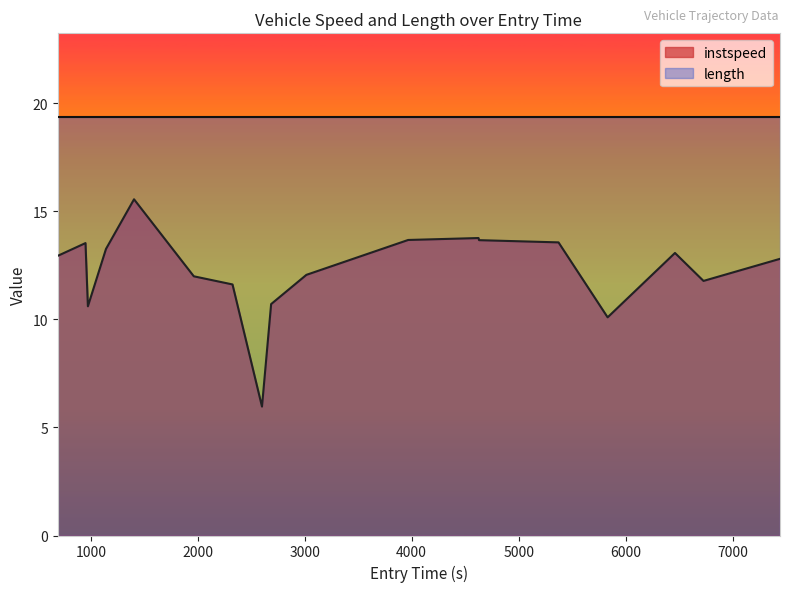

Does the chart display data point markers on the line(s)?

No